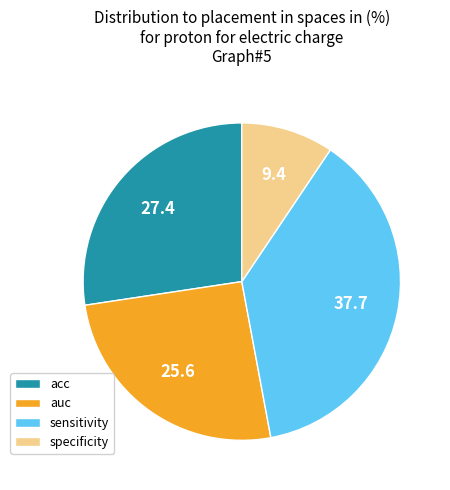

Which slice is the smallest?

specificity